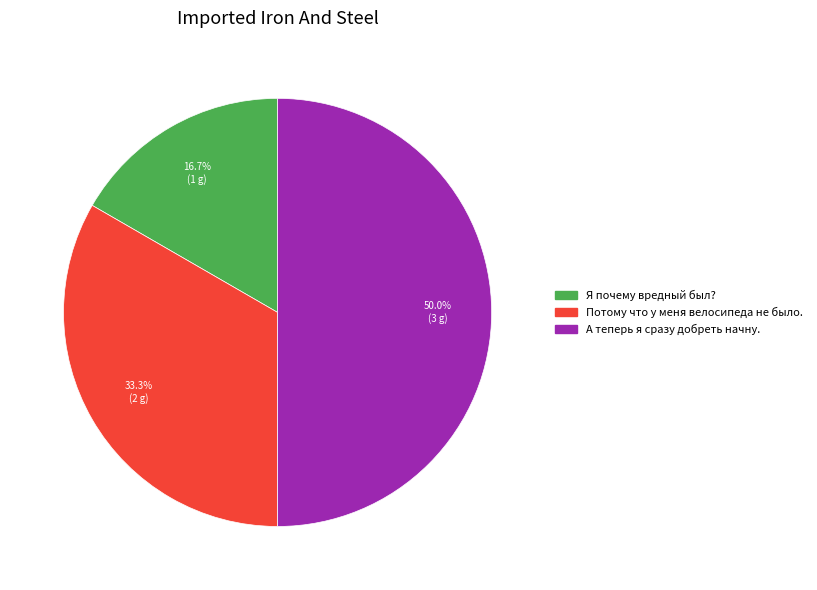

To the nearest percent, what is the average slice percentage?

33%